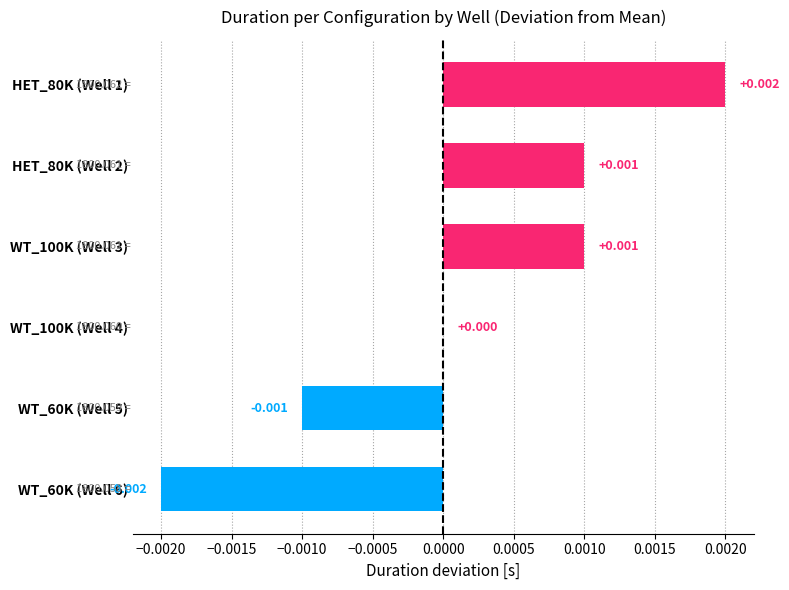

Are the bars horizontal?

Yes